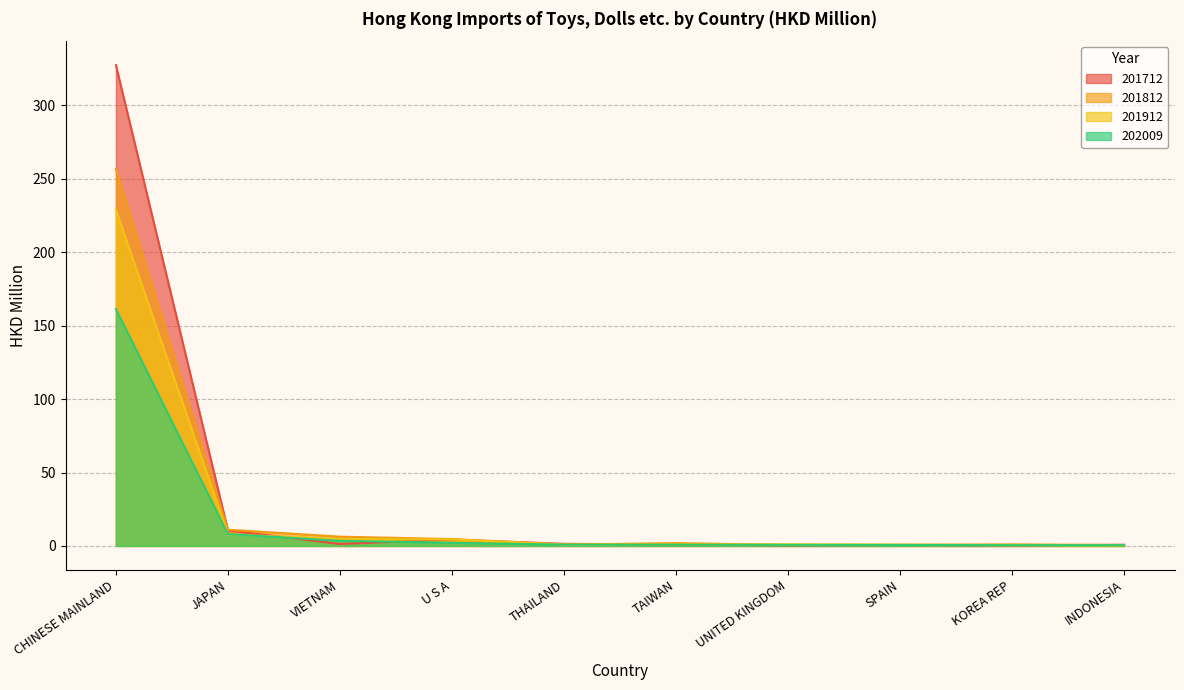

At TAIWAN, list the series in order from largest to smallest.

201812, 201712, 201912, 202009